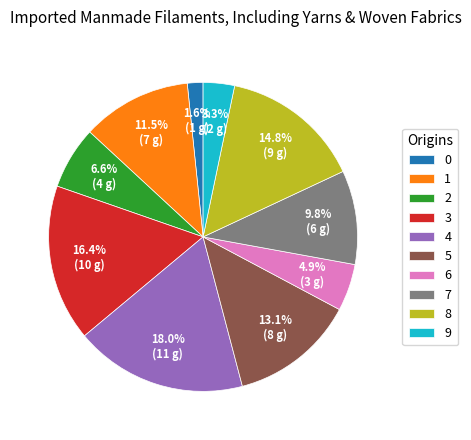

To the nearest percent, what is the difference between the largest and smallest slice percentages?

16%